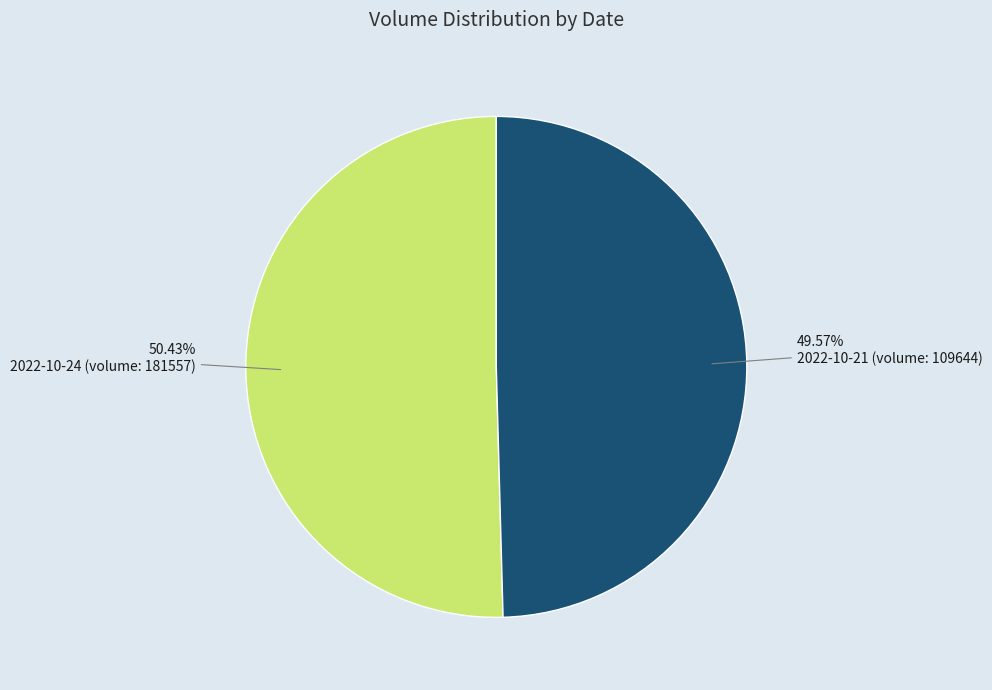

Does any single category account for the majority?

Yes